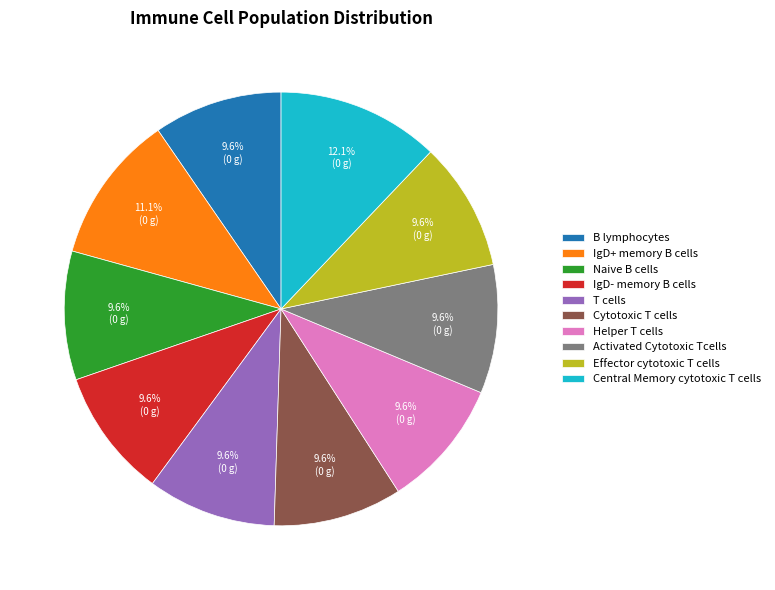

Combined, what portion of the pie is IgD- memory B cells and Activated Cytotoxic Tcells?

19.2%